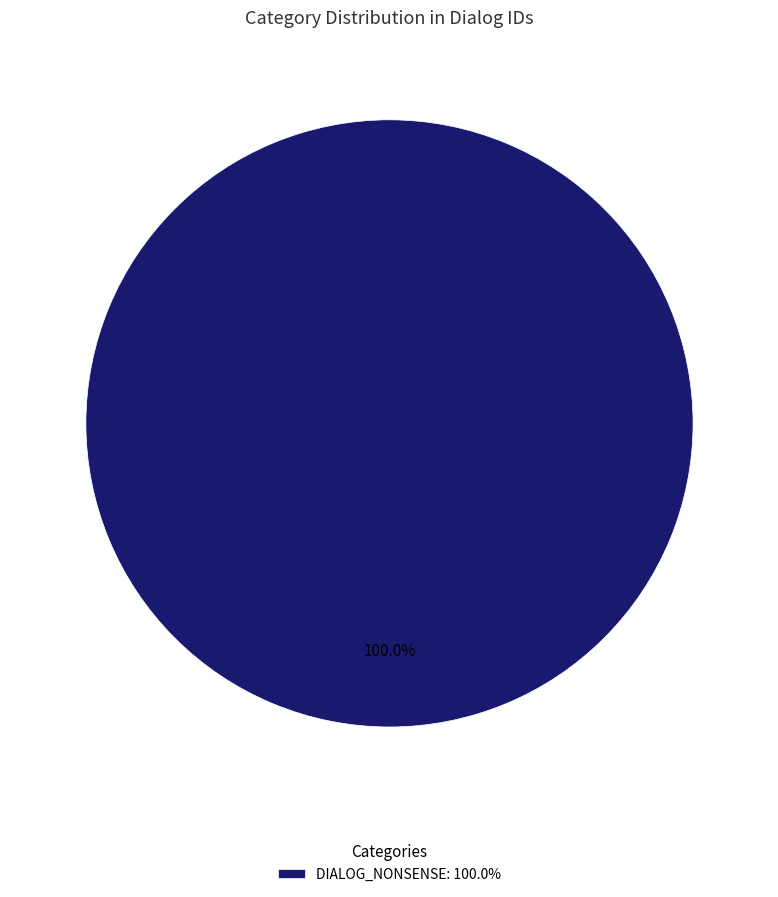

Is there a majority slice in this chart?

Yes